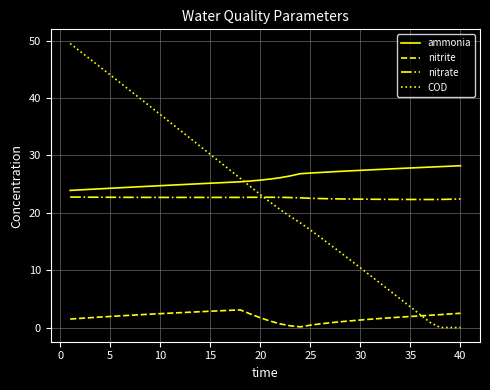

What is the lowest value of the ammonia series?

23.9